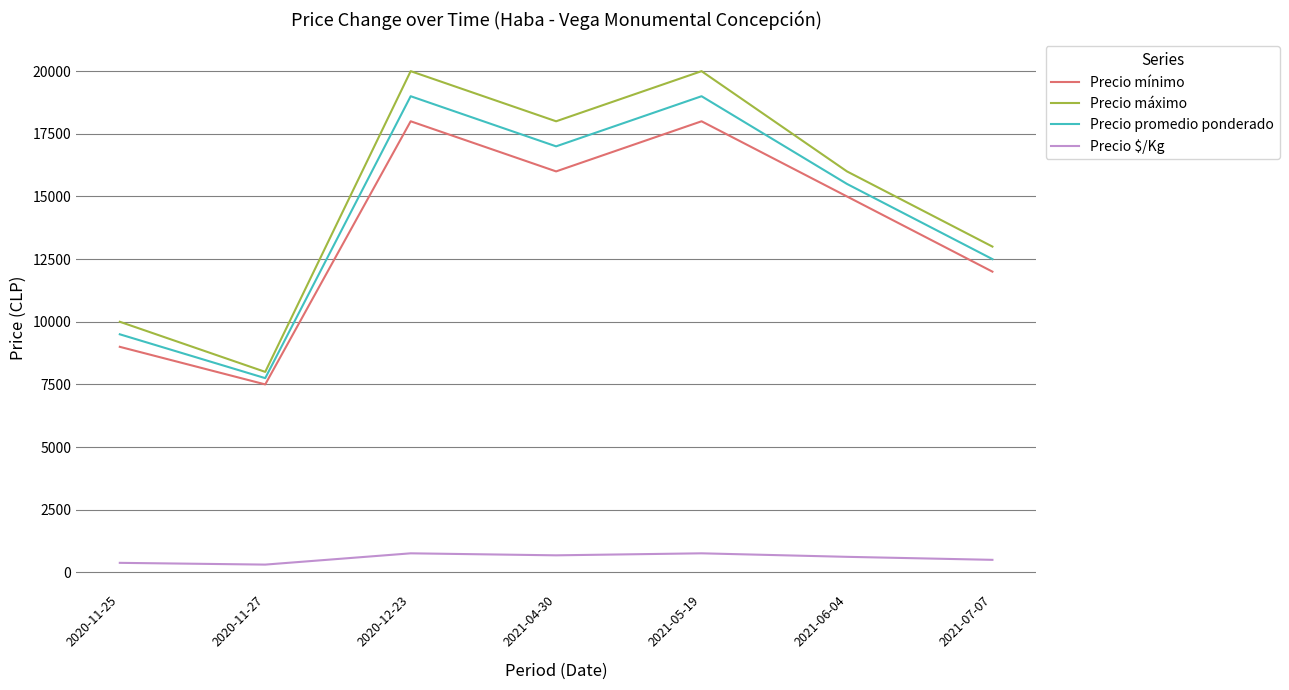

At 2021-06-04, list the series in order from smallest to largest.

Precio $/Kg, Precio mínimo, Precio promedio ponderado, Precio máximo